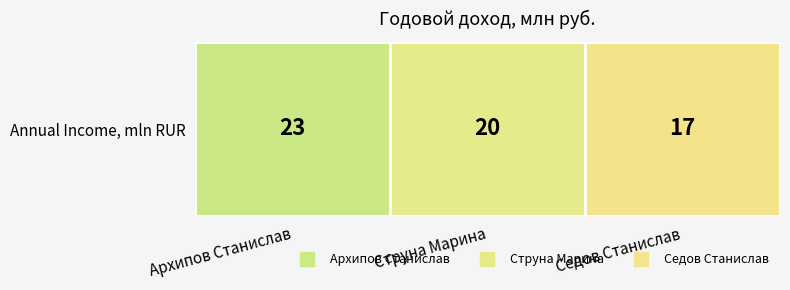

What value does the data have at Струна Марина?

20